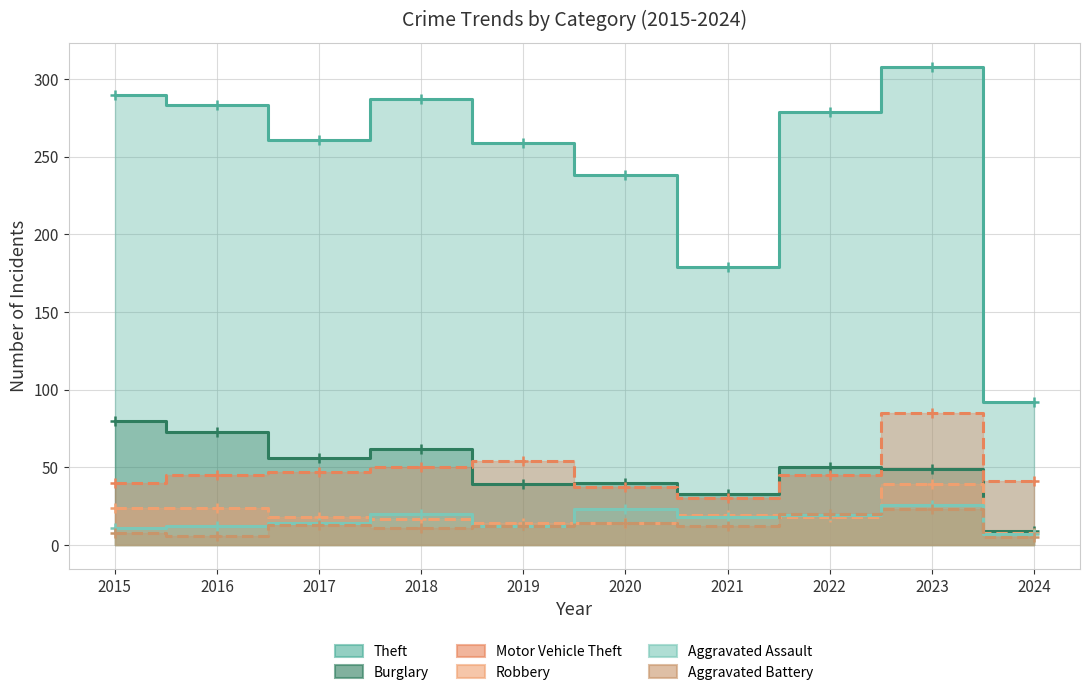

The Aggravated Assault series shows 23 at 2020. True or false?

True